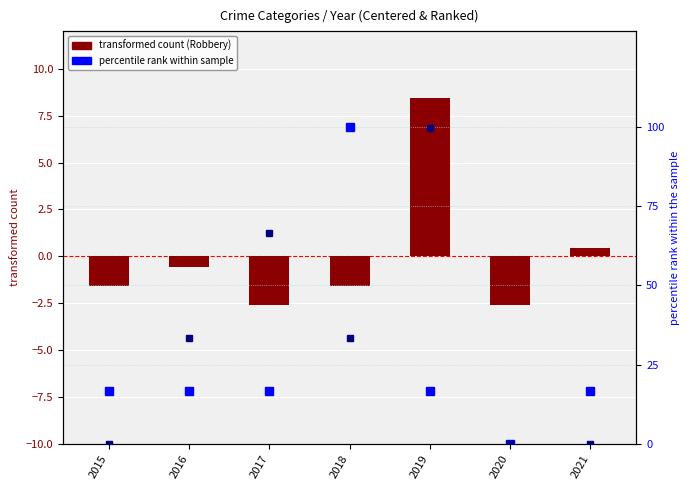

Rank the series by their average value, from highest to lowest.

Aggravated Assault (percentile), Aggravated Battery (percentile), Robbery (centered)